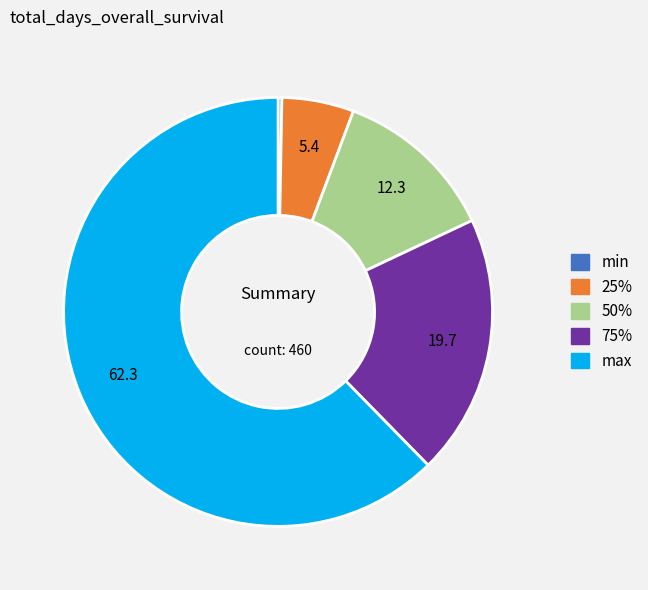

Is max the majority of the pie?

Yes